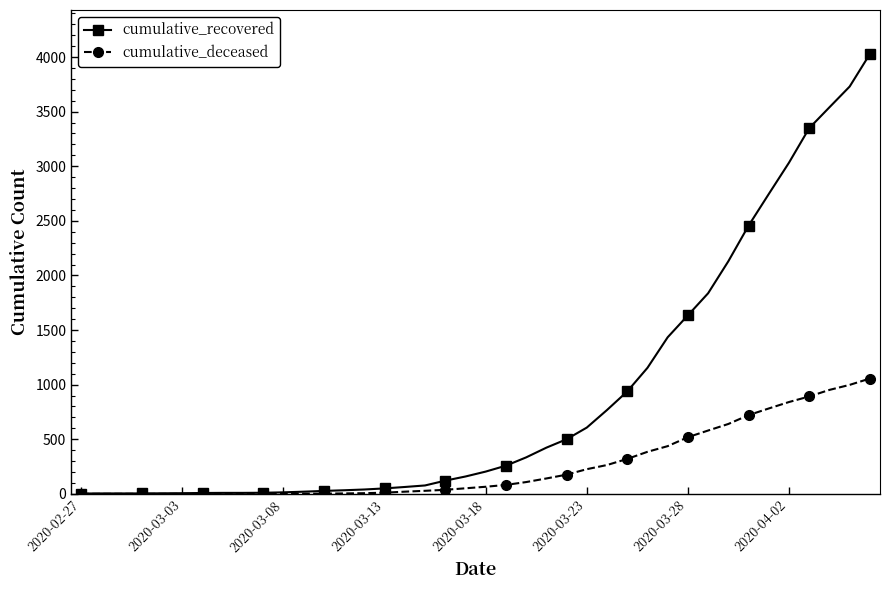

How many values in the cumulative_deceased series are below 65?

20